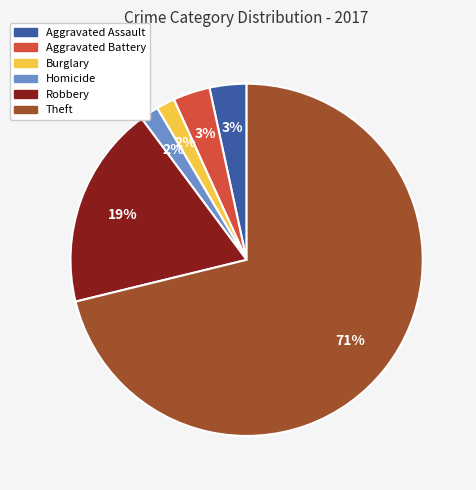

Does any single category account for the majority?

Yes